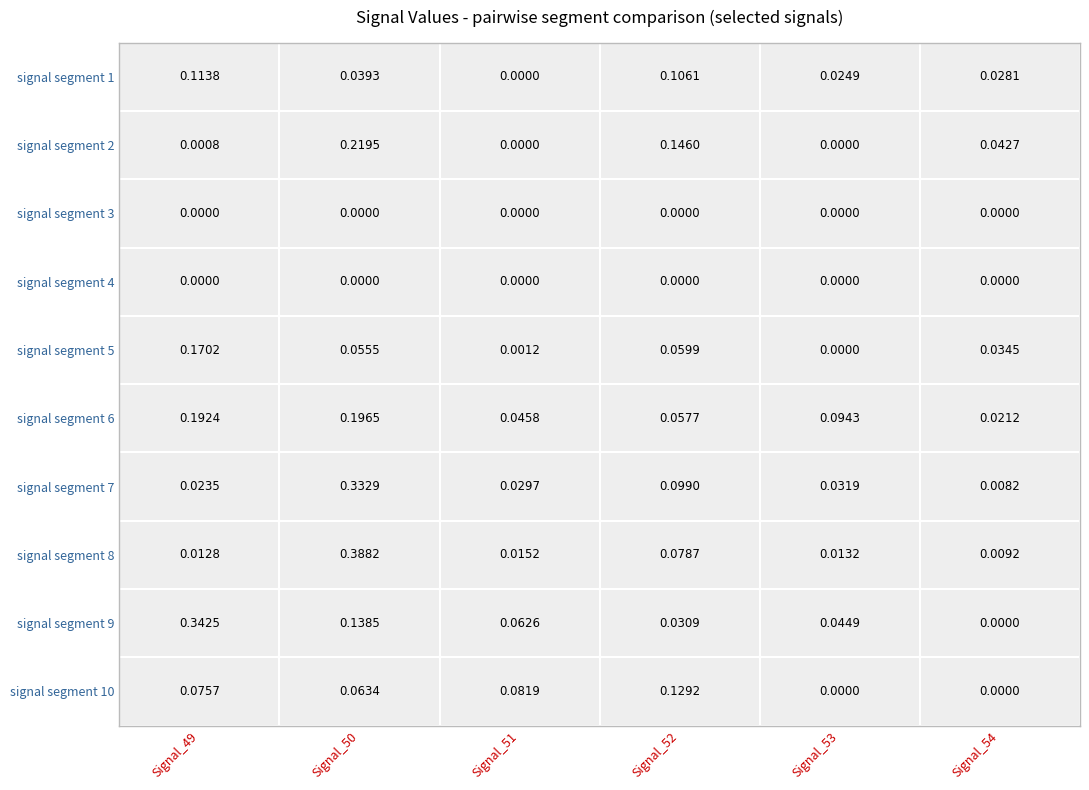

How many categories are shown in the chart?

6